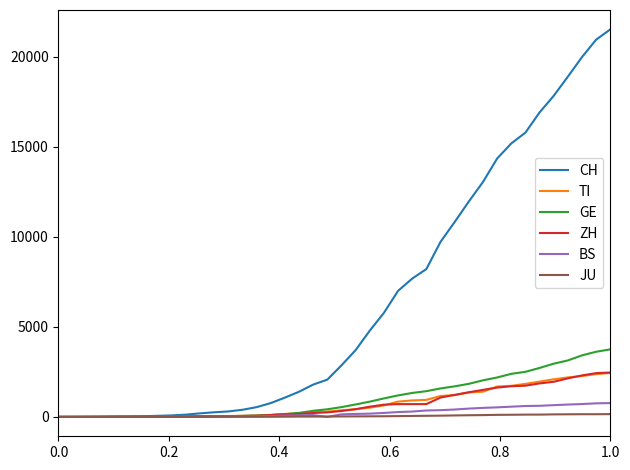

Which series has the widest spread of values?

CH